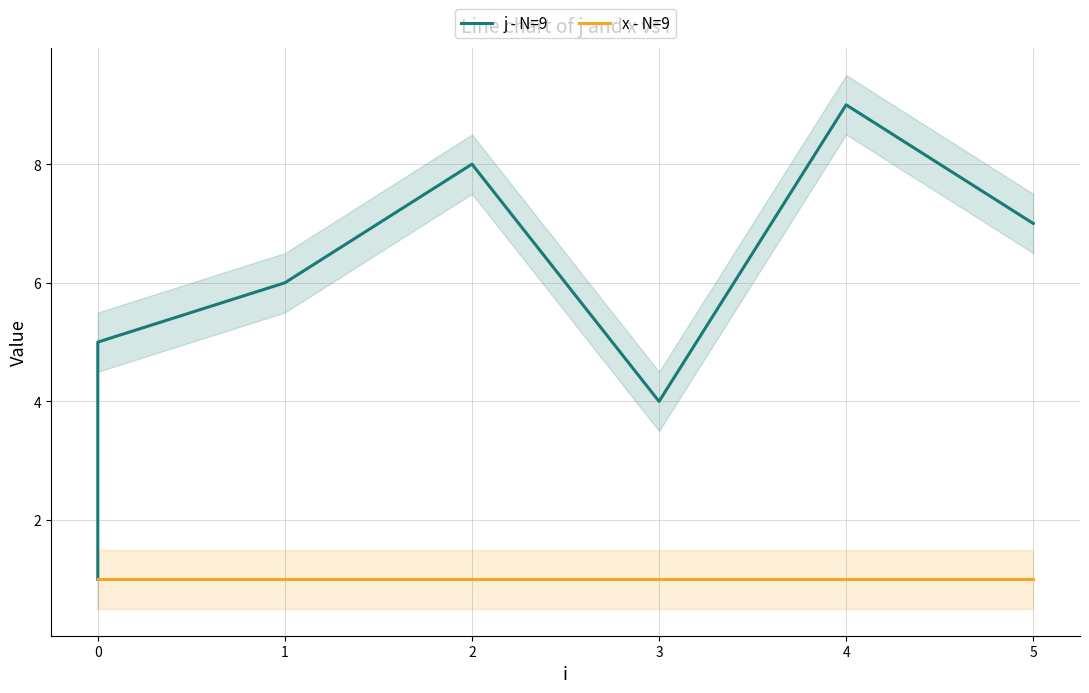

Reading left to right, transcribe all the data shown in this chart.

j - N=9: 1	2	3	5	6	8	4	9	7
x - N=9: 1	1	1	1	1	1	1	1	1